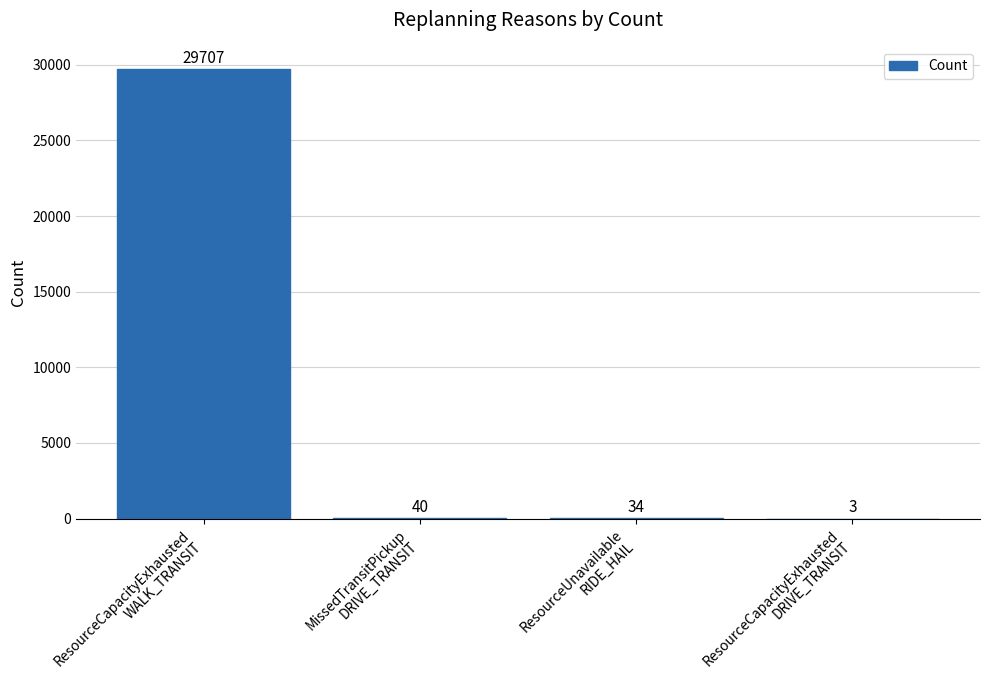

What is the ratio of the value at MissedTransitPickup
DRIVE_TRANSIT to the value at ResourceUnavailable
RIDE_HAIL?

1.2